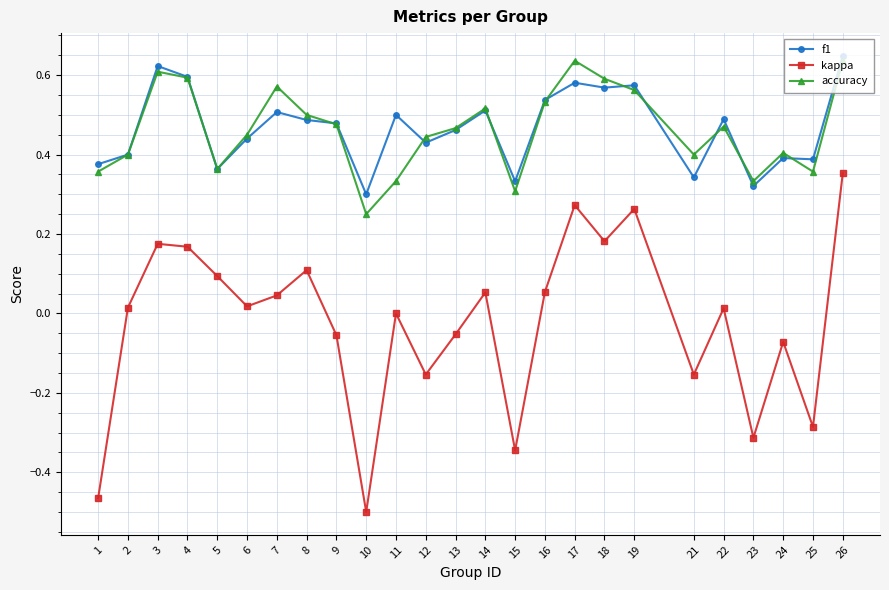

Between 10 and 11, which series saw the biggest shift?

kappa